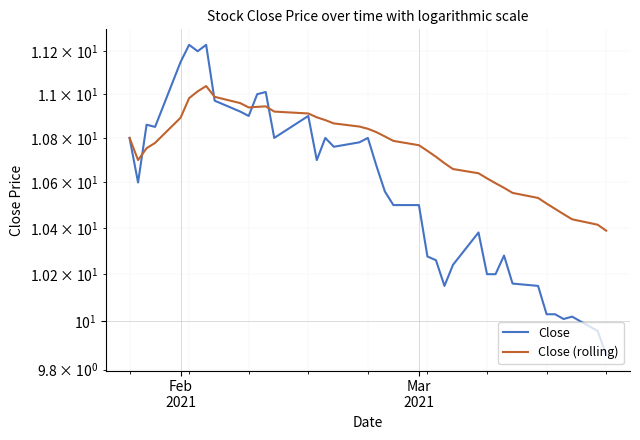

How many data points does each series have?

40